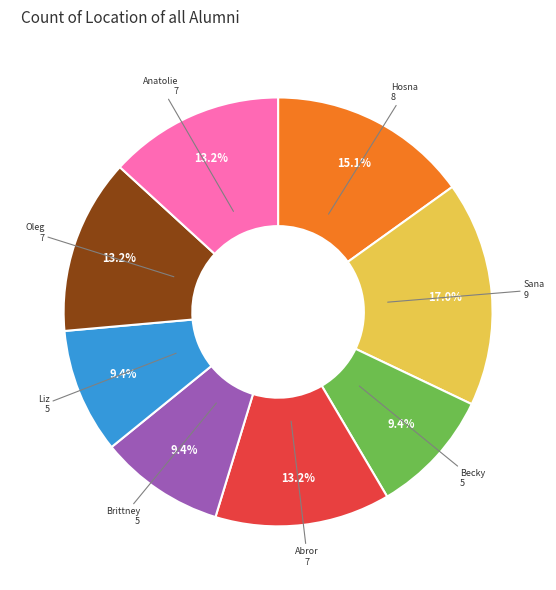

Does any single category account for the majority?

No